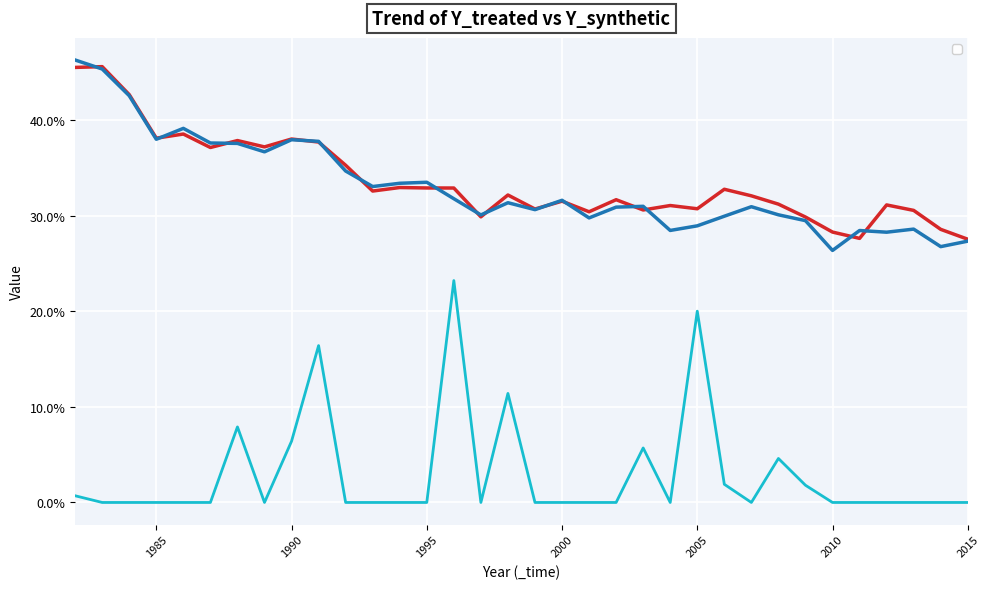

What is the difference between the second highest and second lowest values in the _Y_treated series?

0.2